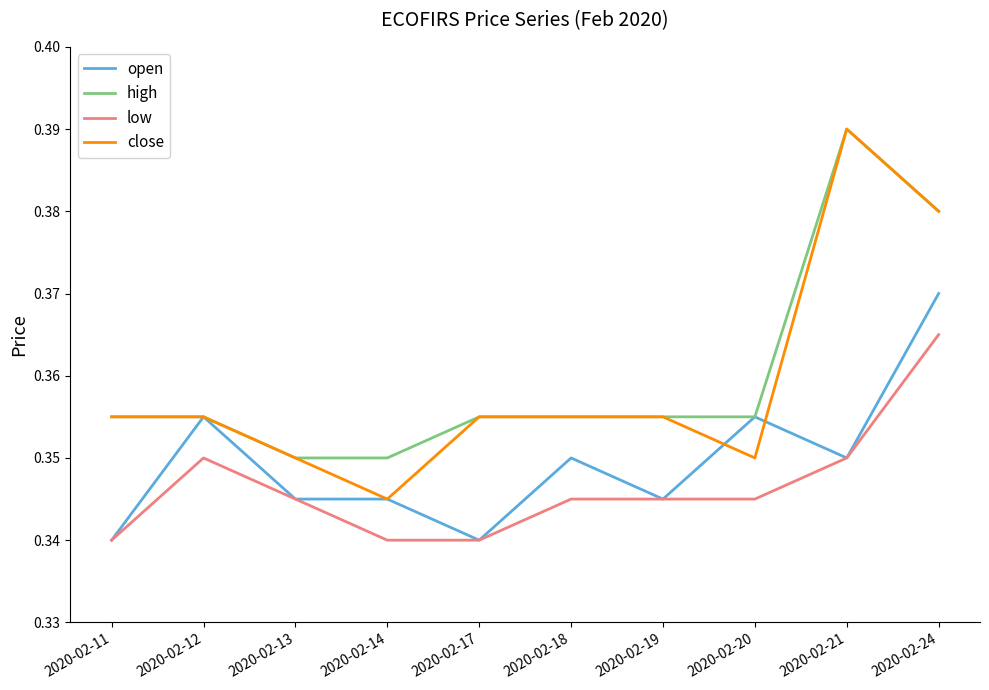

What is the sum of the close values at 2020-02-17 and 2020-02-13?

0.7